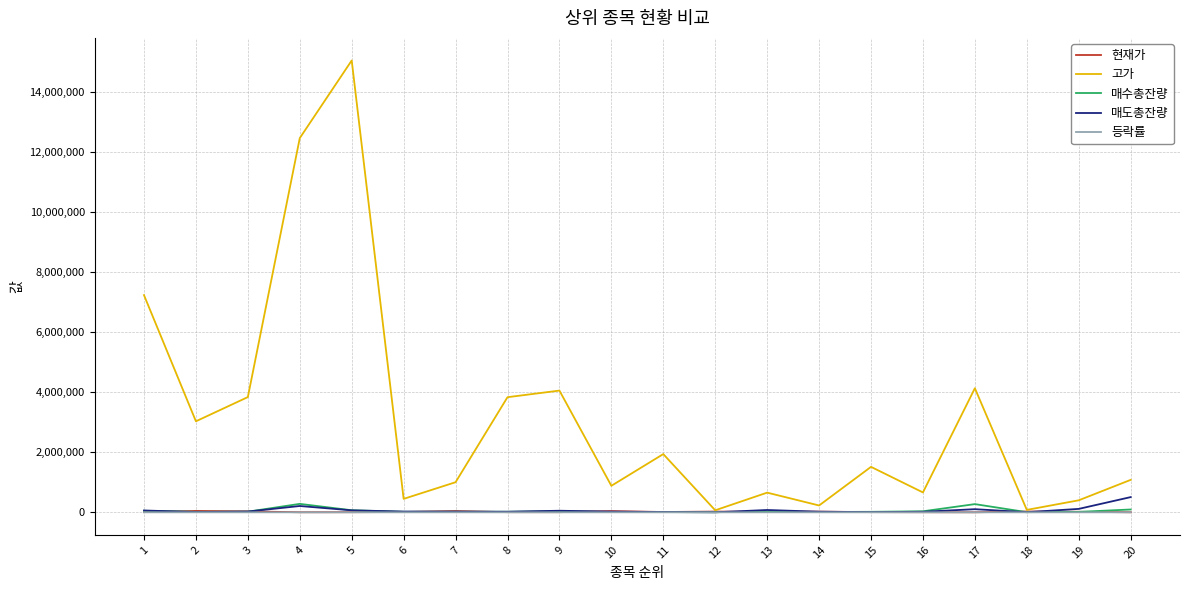

Which series has the largest total across all categories?

고가